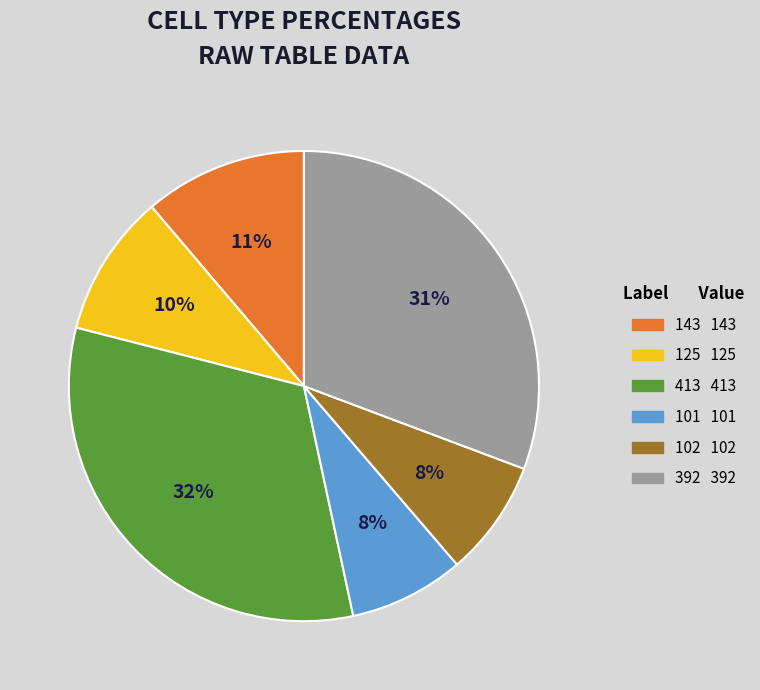

How many segments does this pie chart have?

6